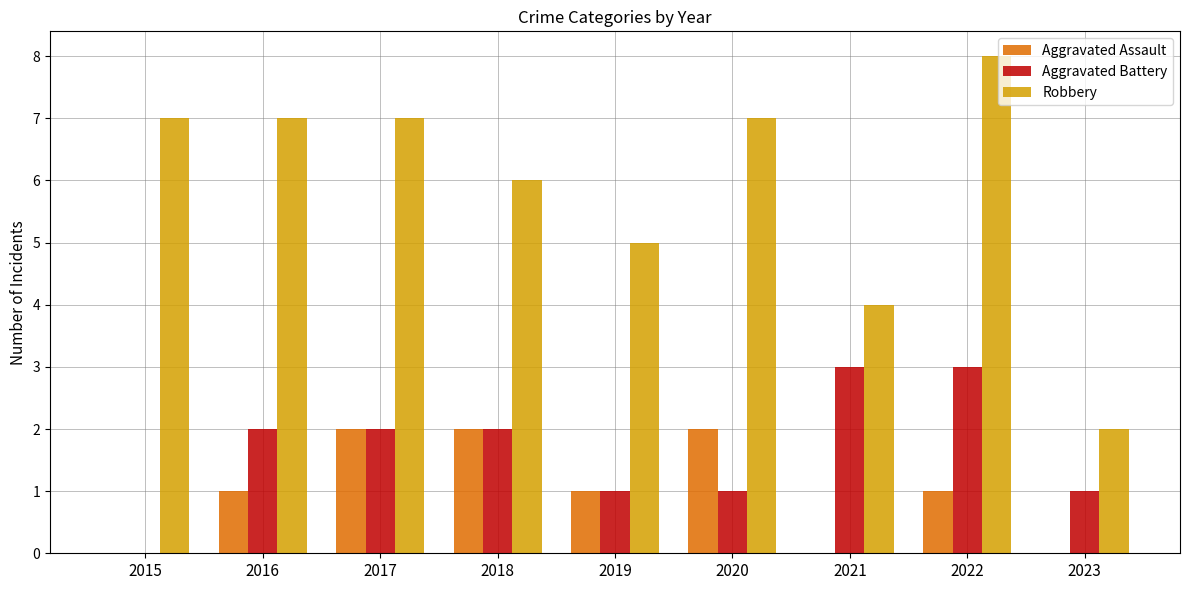

Reading left to right, transcribe all the data shown in this chart.

Aggravated Assault: 0	1	2	2	1	2	0	1	0
Aggravated Battery: 0	2	2	2	1	1	3	3	1
Robbery: 7	7	7	6	5	7	4	8	2